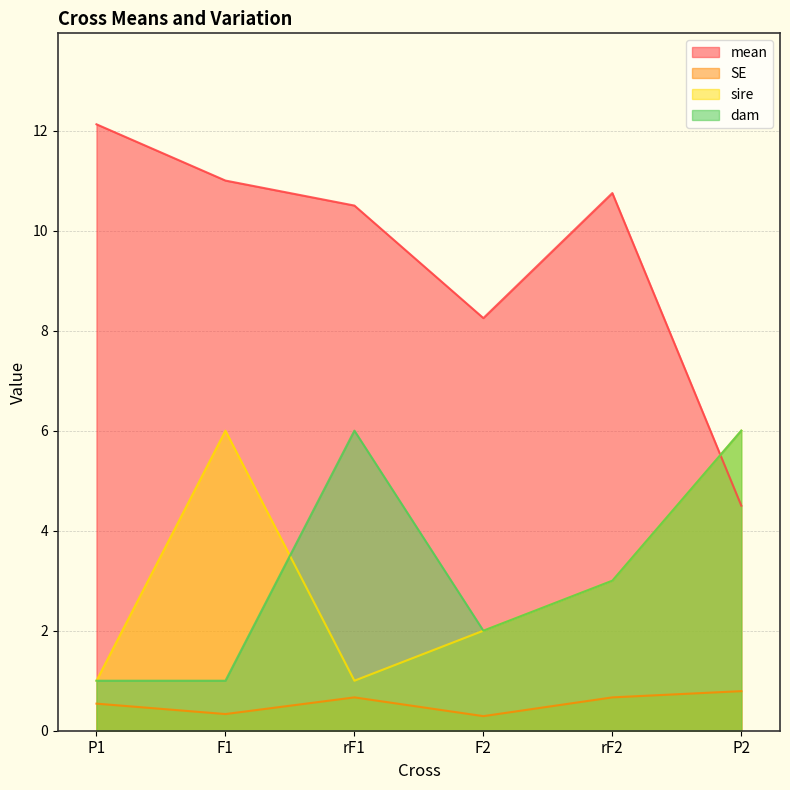

At which label does dam first exceed 3?

rF1